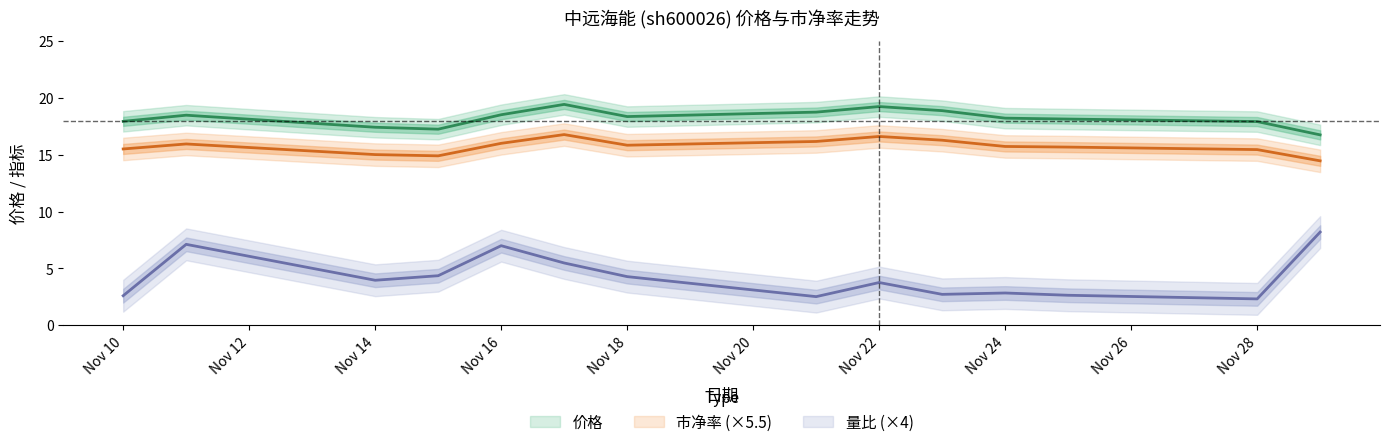

Where is the first local maximum for 市净率?

2022-11-11